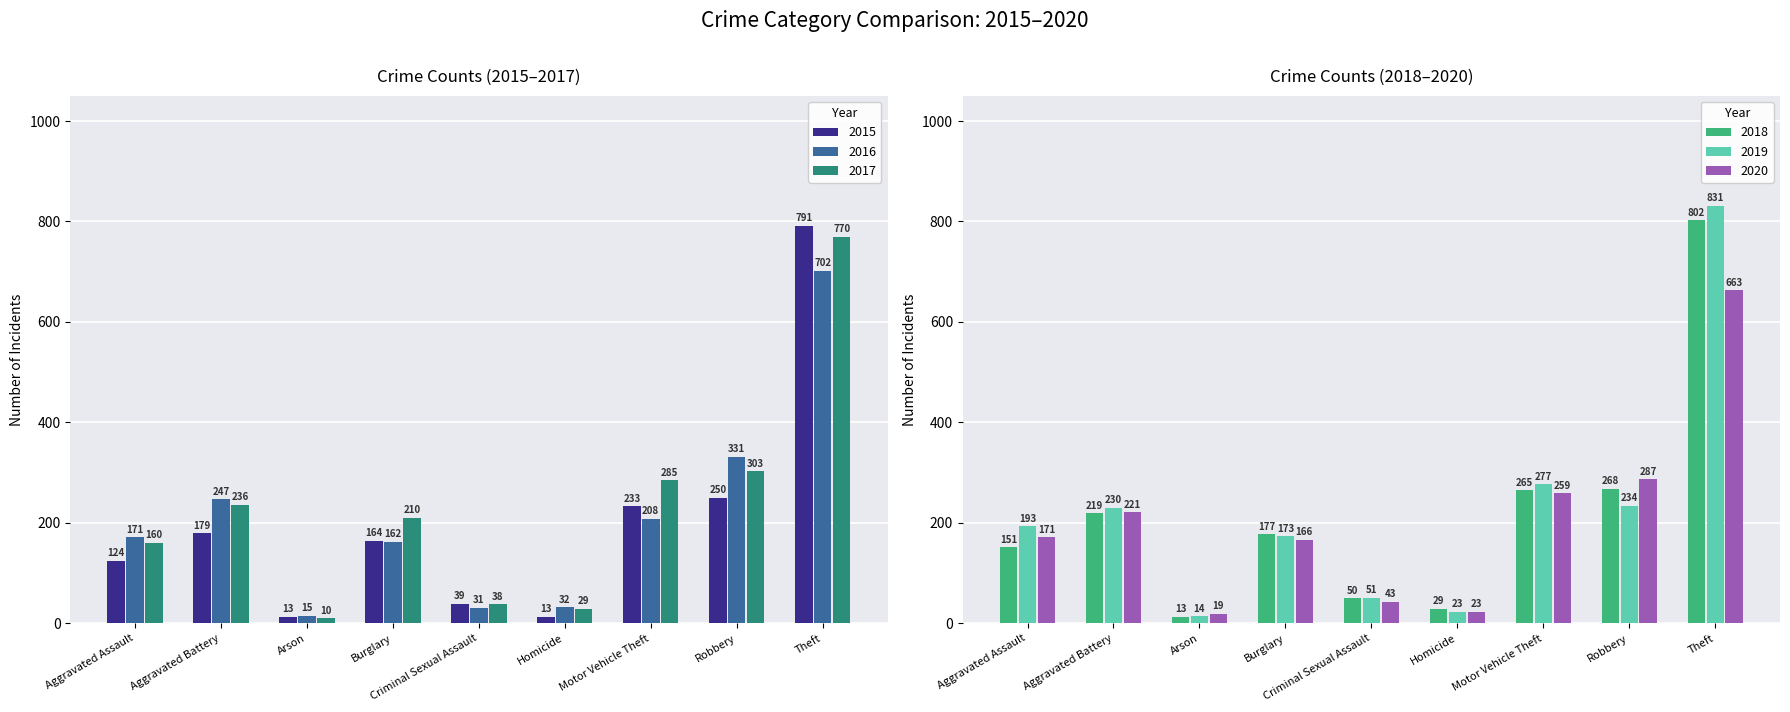

Reading left to right, extract all data points from this chart.

2015: Aggravated Assault=124	Aggravated Battery=179	Arson=13	Burglary=164	Criminal Sexual Assault=39	Homicide=13	Motor Vehicle Theft=233	Robbery=250	Theft=791
2016: Aggravated Assault=171	Aggravated Battery=247	Arson=15	Burglary=162	Criminal Sexual Assault=31	Homicide=32	Motor Vehicle Theft=208	Robbery=331	Theft=702
2017: Aggravated Assault=160	Aggravated Battery=236	Arson=10	Burglary=210	Criminal Sexual Assault=38	Homicide=29	Motor Vehicle Theft=285	Robbery=303	Theft=770
2018: Aggravated Assault=151	Aggravated Battery=219	Arson=13	Burglary=177	Criminal Sexual Assault=50	Homicide=29	Motor Vehicle Theft=265	Robbery=268	Theft=802
2019: Aggravated Assault=193	Aggravated Battery=230	Arson=14	Burglary=173	Criminal Sexual Assault=51	Homicide=23	Motor Vehicle Theft=277	Robbery=234	Theft=831
2020: Aggravated Assault=171	Aggravated Battery=221	Arson=19	Burglary=166	Criminal Sexual Assault=43	Homicide=23	Motor Vehicle Theft=259	Robbery=287	Theft=663